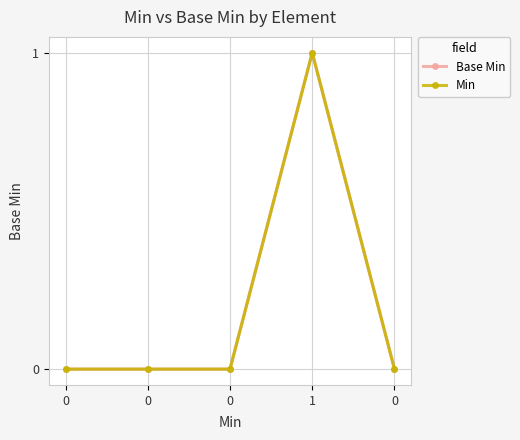

At 0, list the series in order from largest to smallest.

Base Min, Min